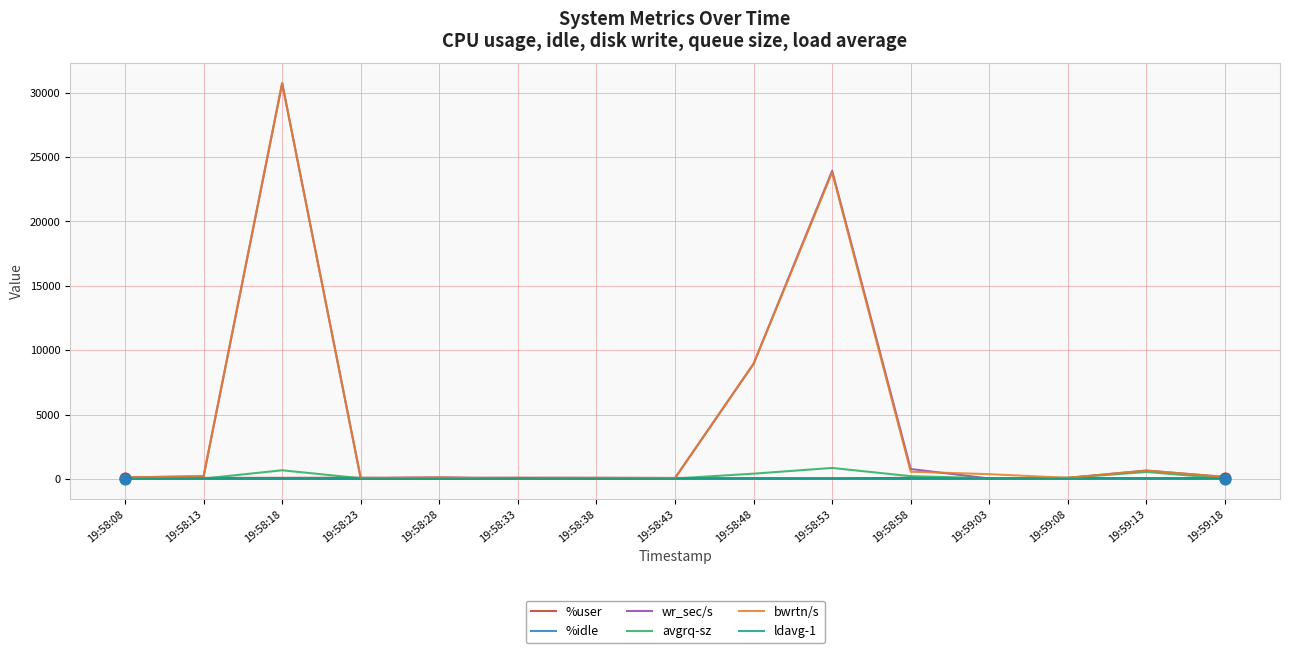

At how many categories does at least one series exceed 11850?

2